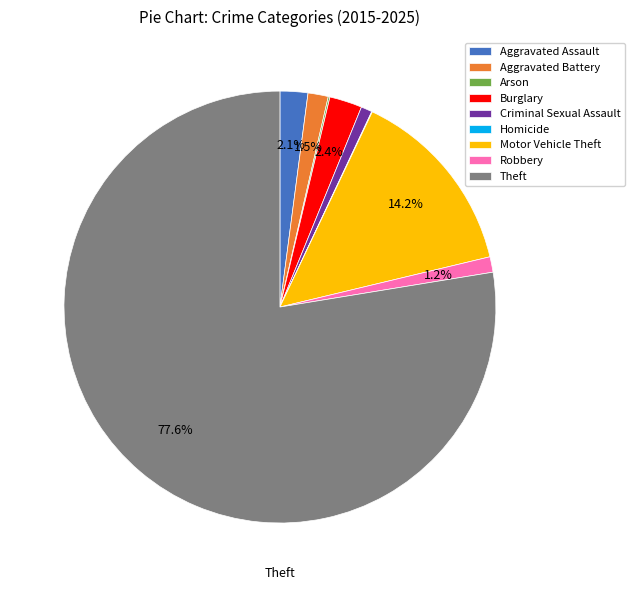

What is the largest slice in the pie chart?

Theft